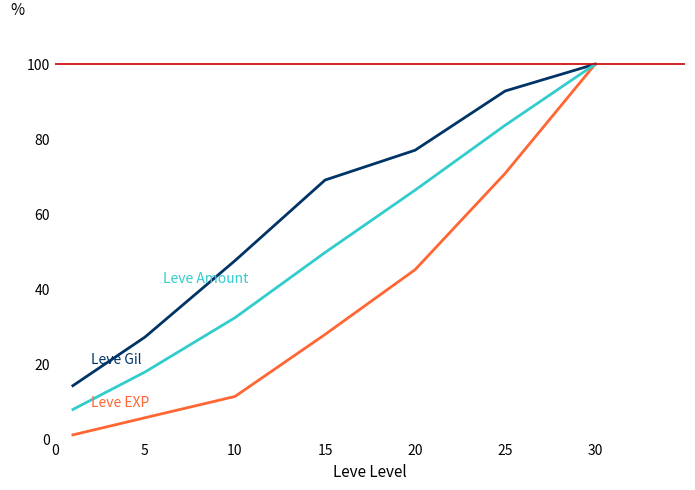

What is the maximum value shown in the chart?

100.0